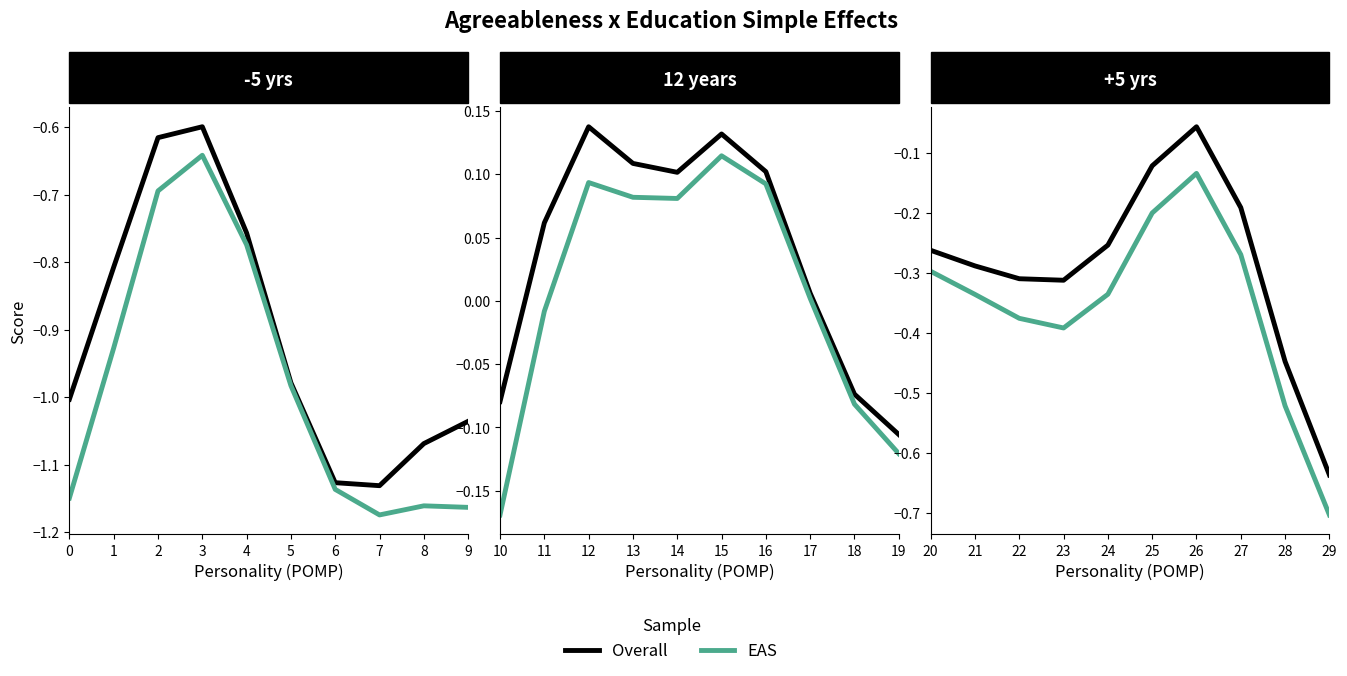

Does the chart have visible grid lines?

No